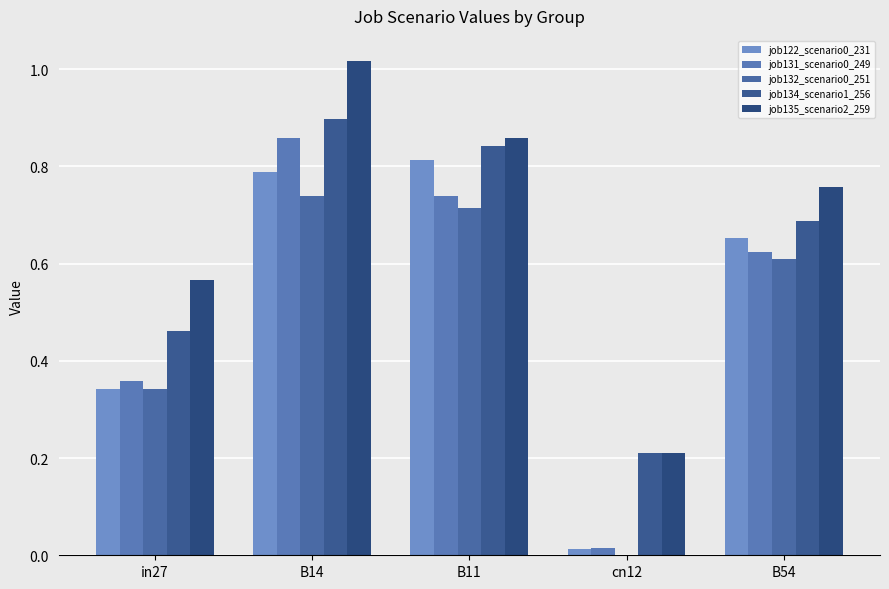

How many groups of bars are there?

5